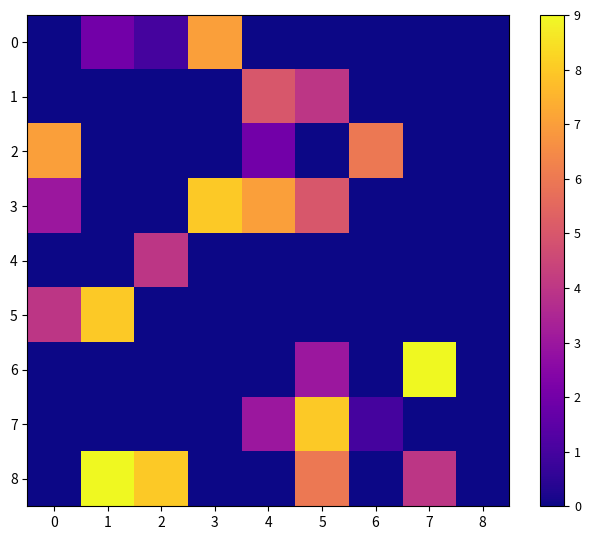

Between 8 and 5, which is larger?

8